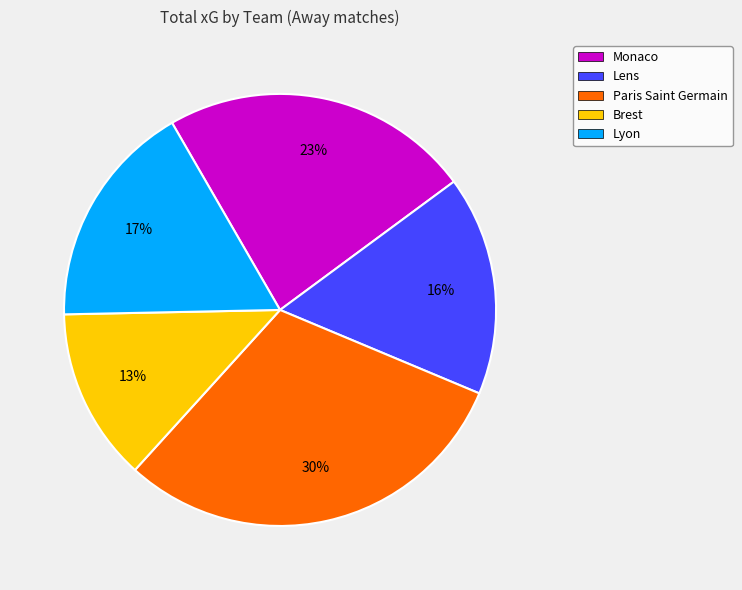

Rank the categories by value from lowest to highest.

Brest, Lens, Lyon, Monaco, Paris Saint Germain